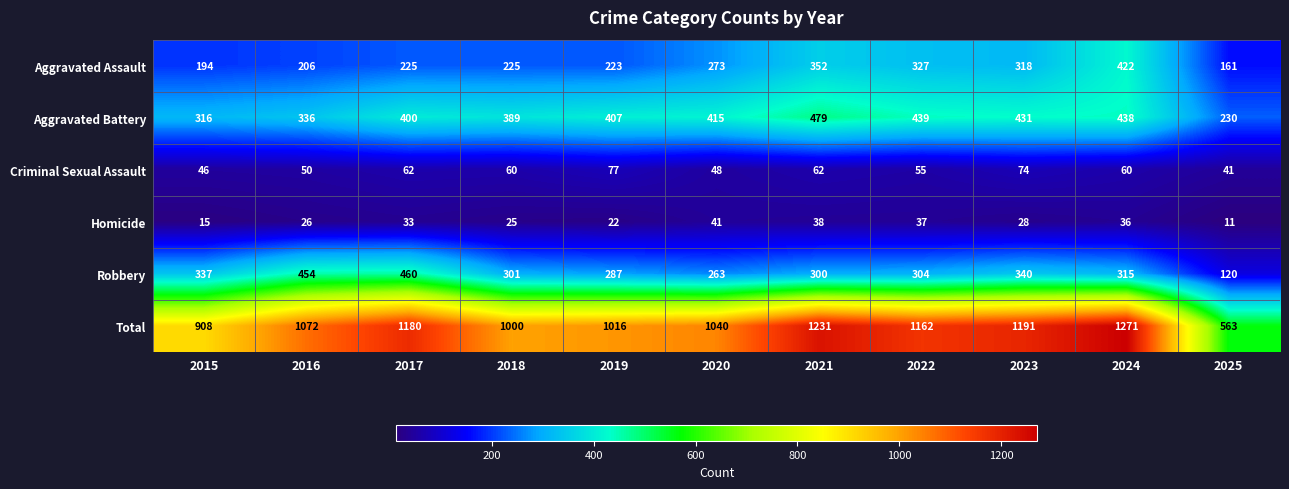

The Total series shows 1191 at 2023. True or false?

True